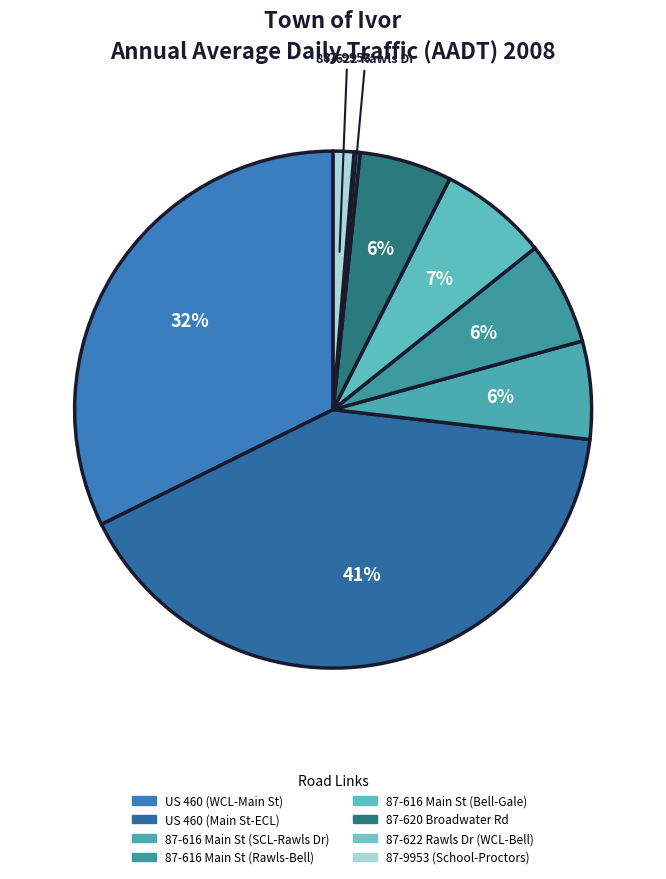

Which slice is the largest?

US 460 (Main St-ECL)